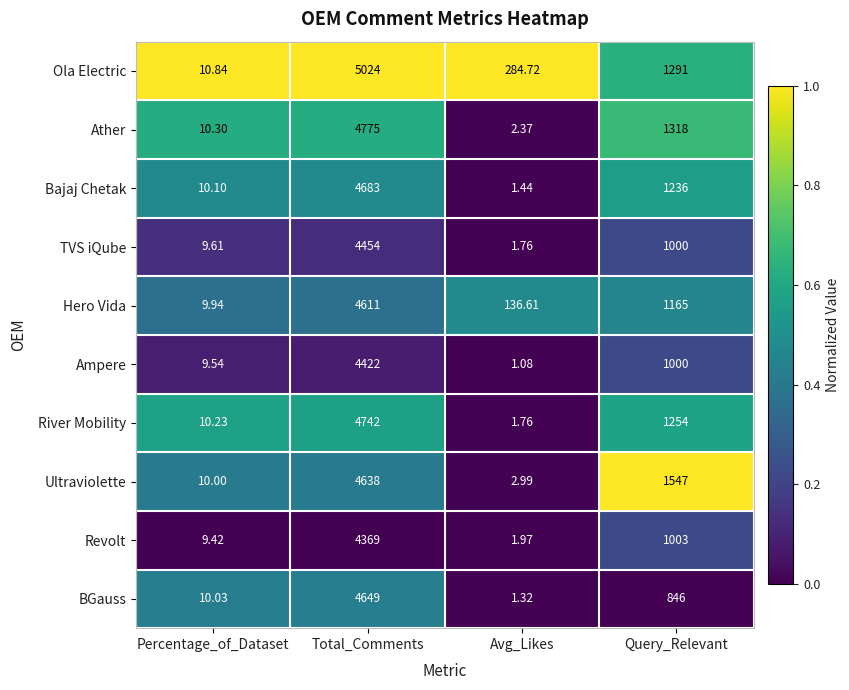

Which series has the widest spread of values?

Ola Electric